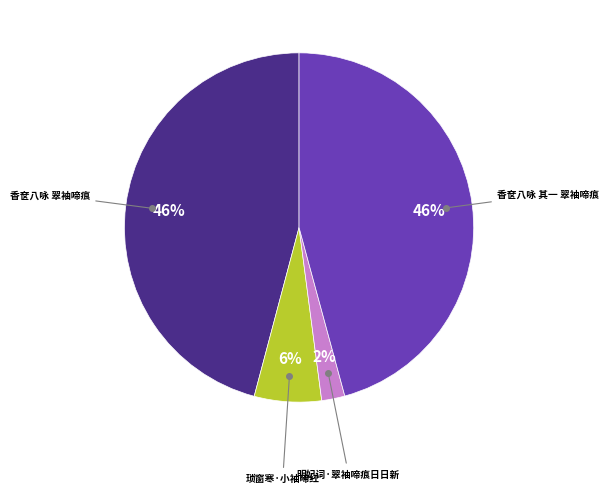

To the nearest percent, what is the average slice percentage?

25%